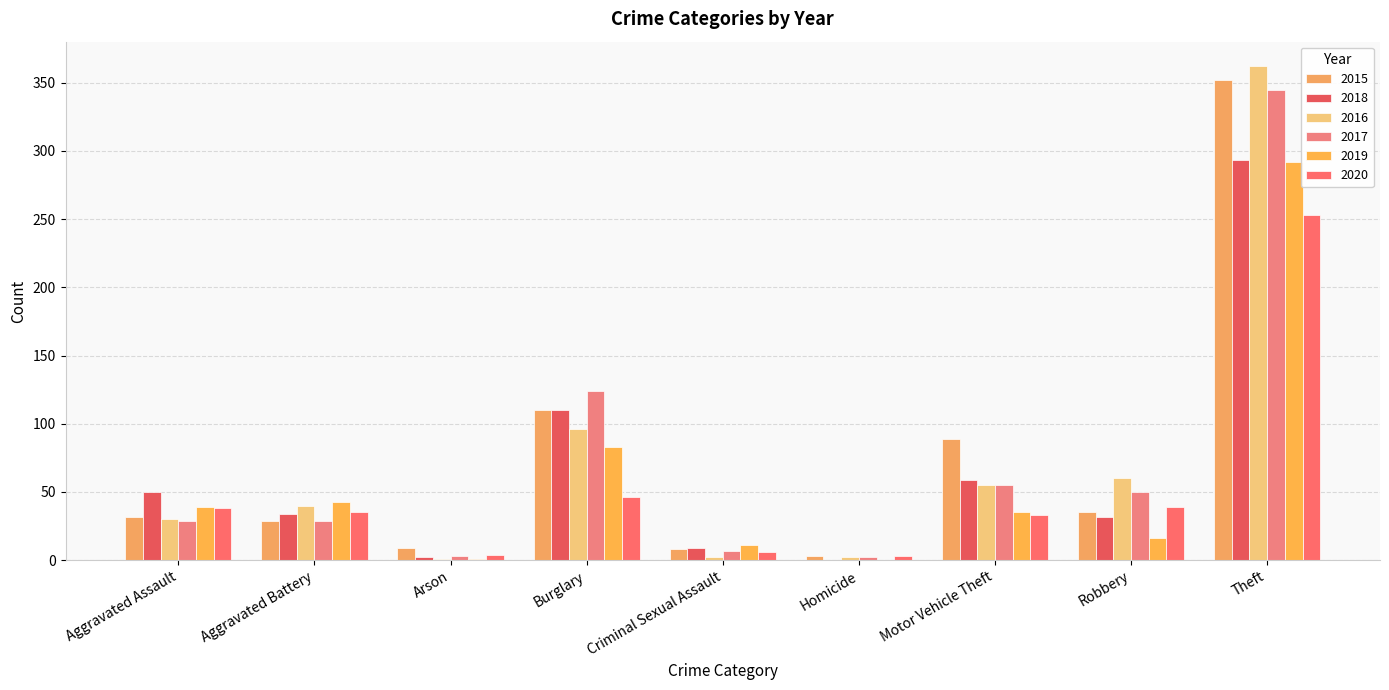

What is the difference between the 2015 values at Burglary and Aggravated Assault?

78